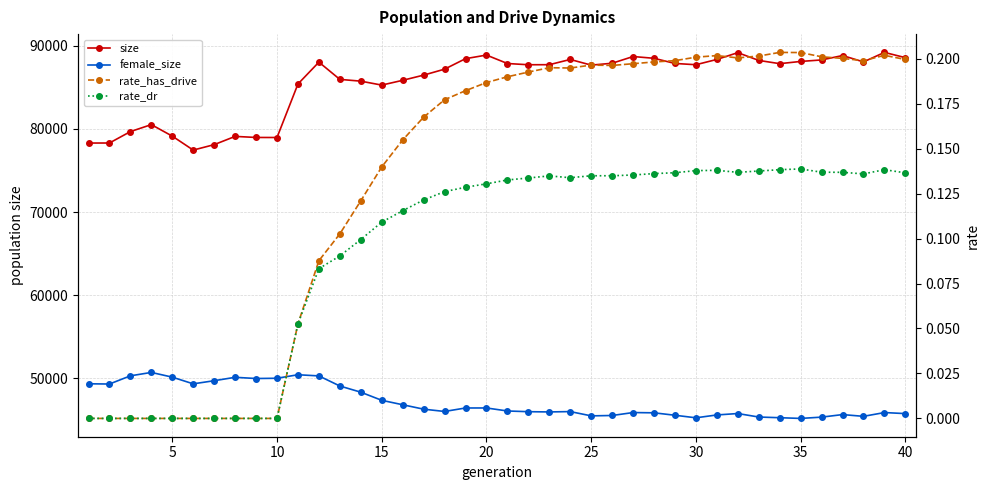

True or false: rate_dr and female_size intersect in this chart.

False